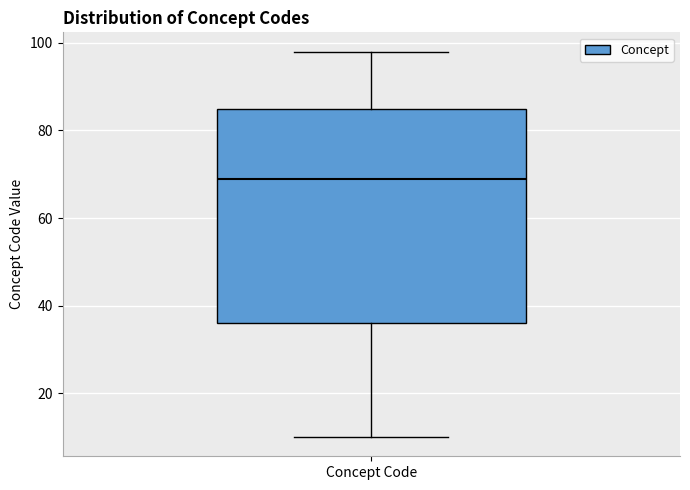

Read this box plot against the y-axis: the position of the median line, the range covered by the box, and the ends of both whiskers. The values are not printed on the chart, so give them approximately, as read against the axis.

median 70, box 36 to 86, whiskers 10 to 98